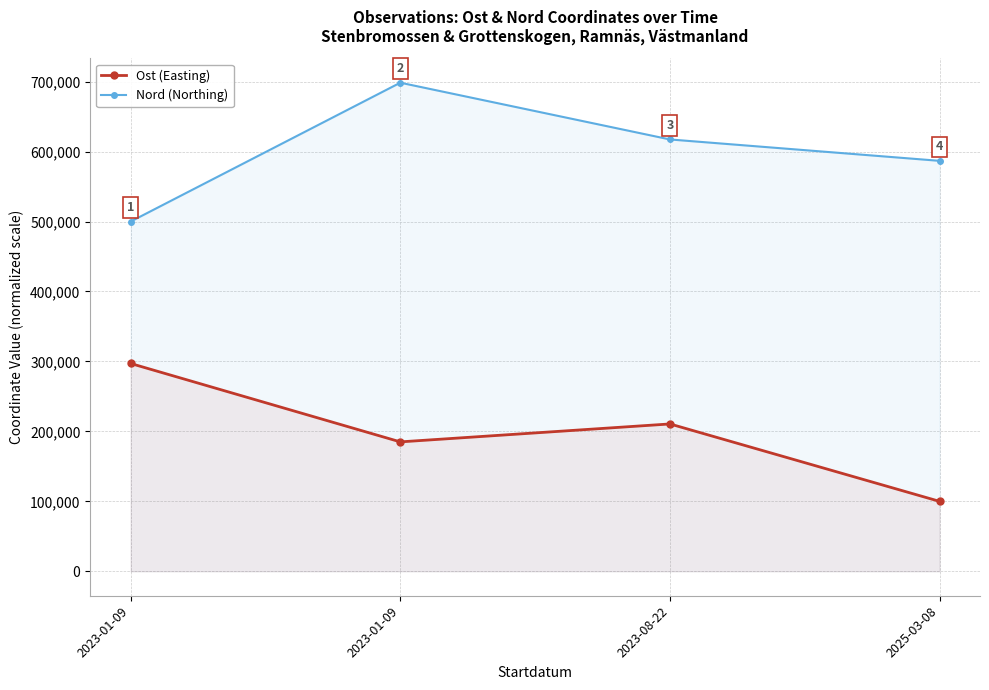

What is the label of the 2nd point from the right?

2023-08-22